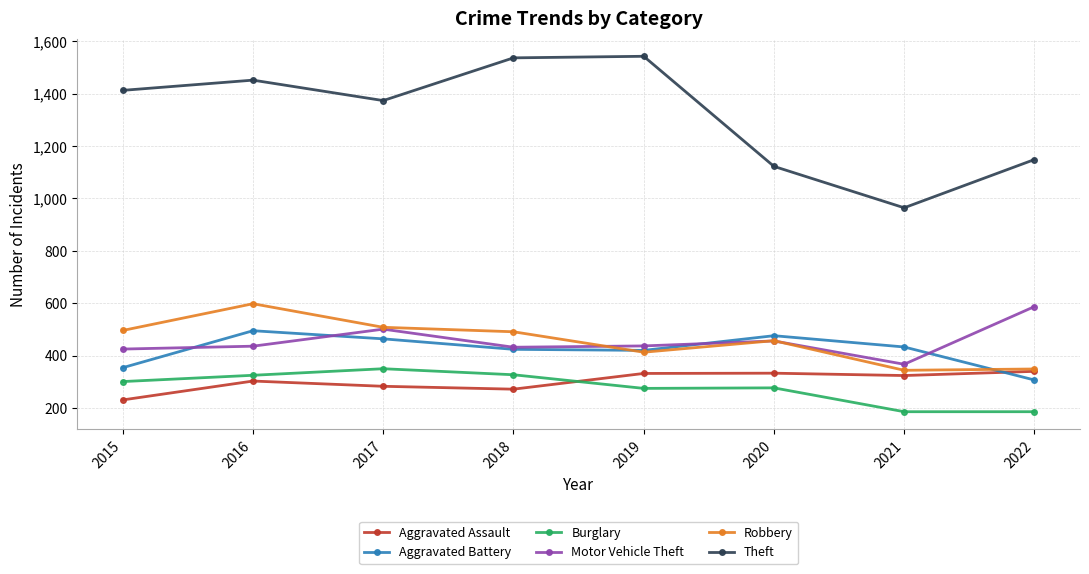

How many values in the Aggravated Battery series are below 433?

4